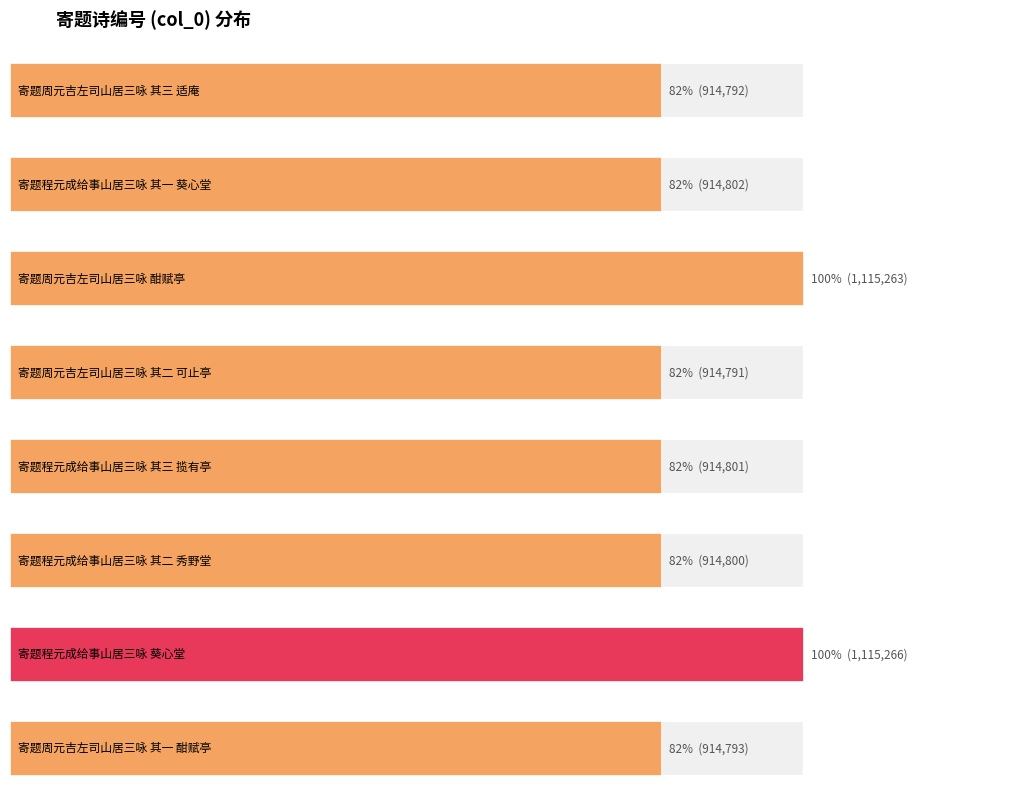

Which category has the highest value across all series?

寄题程元成给事山居三咏 葵心堂